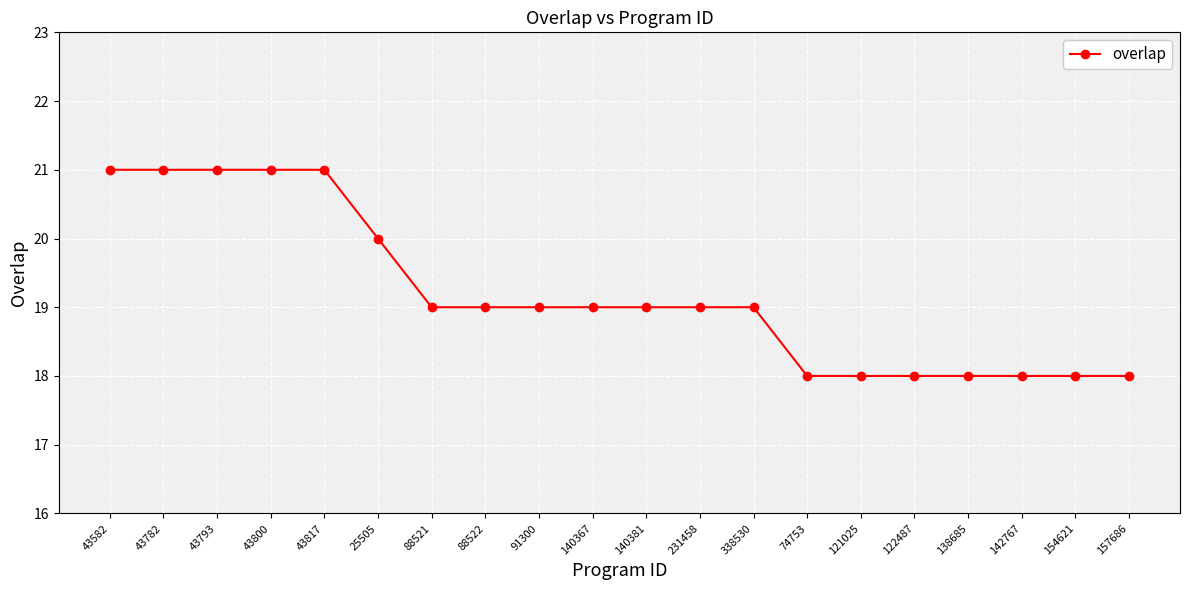

How many series are shown in this chart?

1